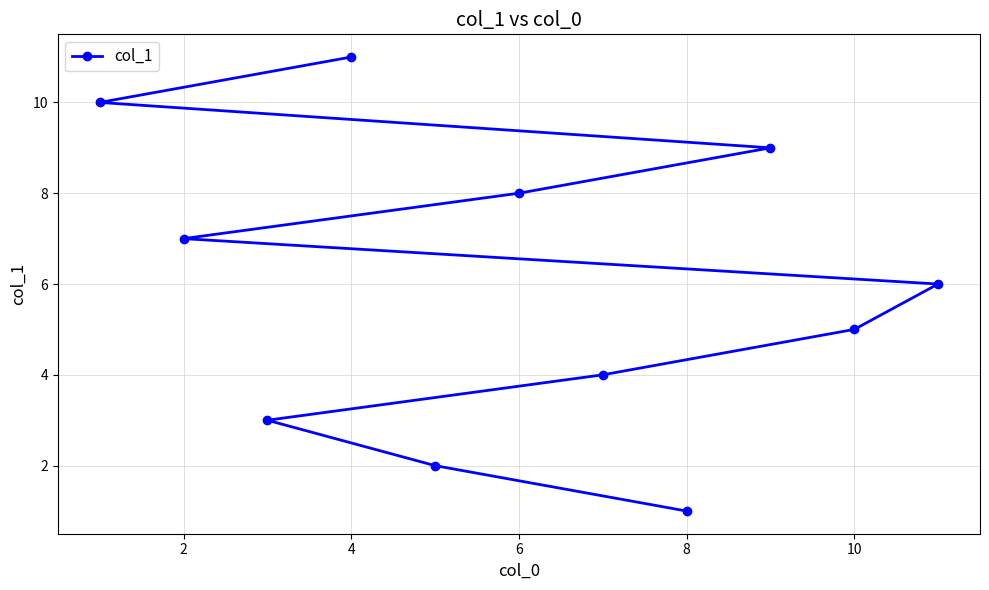

What is the difference between the second highest and second lowest values?

8